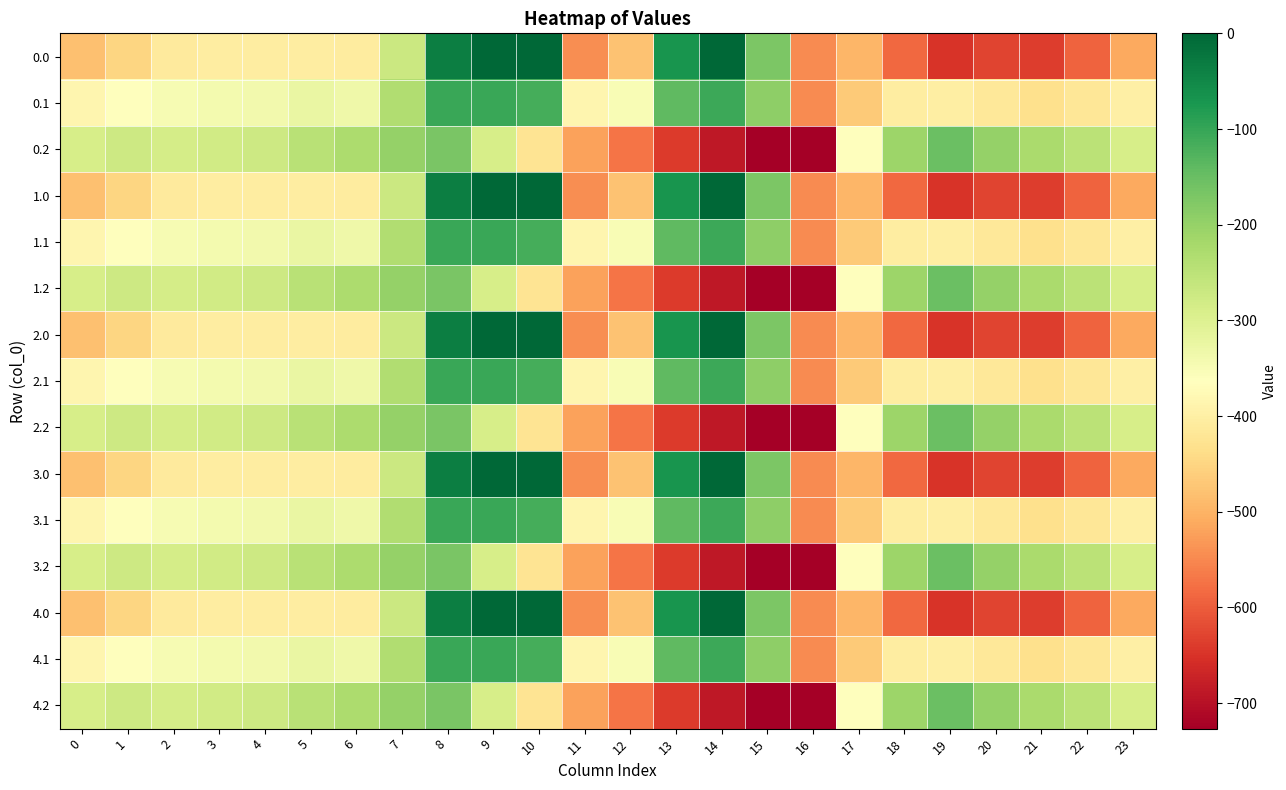

List the series in order of their peak value, lowest first.

0.2, 1.2, 2.2, 3.2, 4.2, 0.1, 1.1, 2.1, 3.1, 4.1, 0.0, 1.0, 2.0, 3.0, 4.0